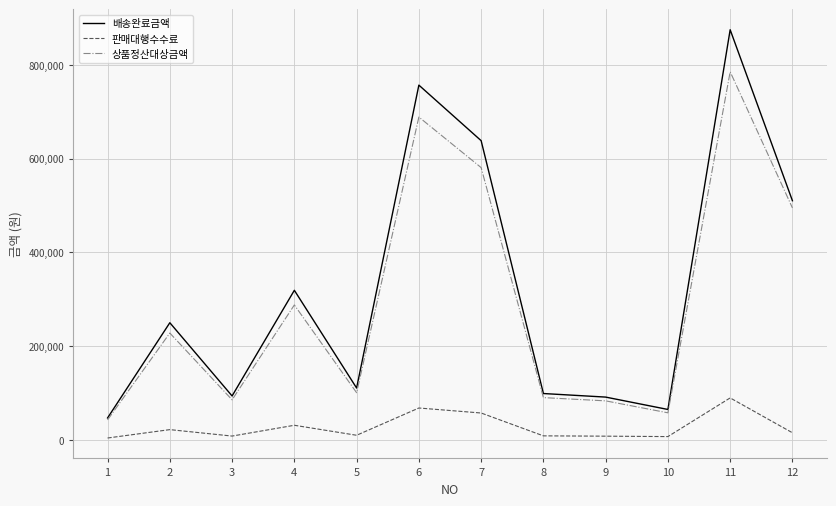

What is the highest value of the 배송완료금액 series?

875000